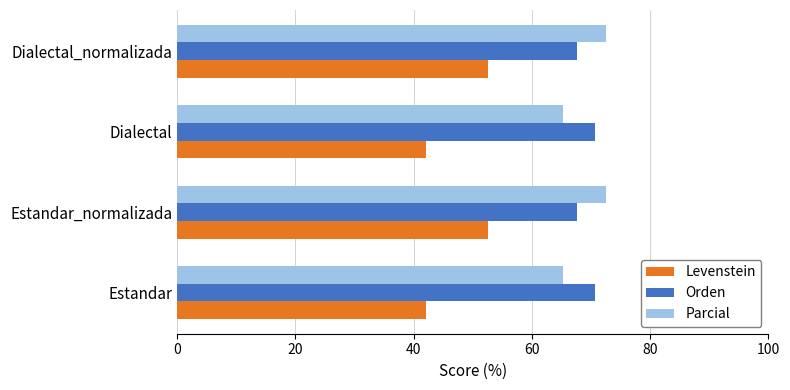

At how many categories does at least one series exceed 47?

4